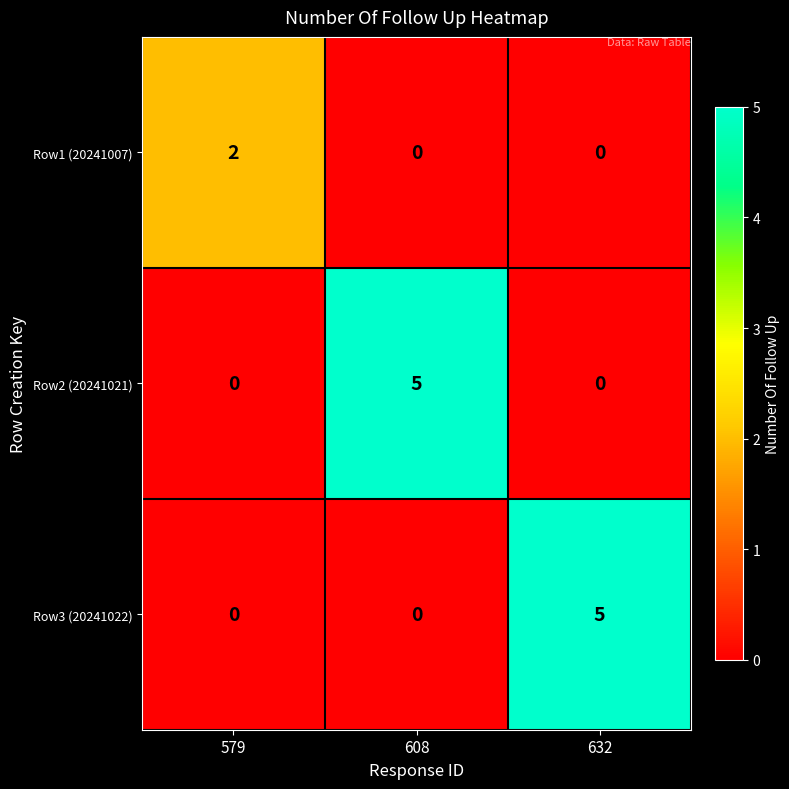

Is the value of Row1 (20241007) at 579 greater than the value of Row2 (20241021) at 579?

Yes